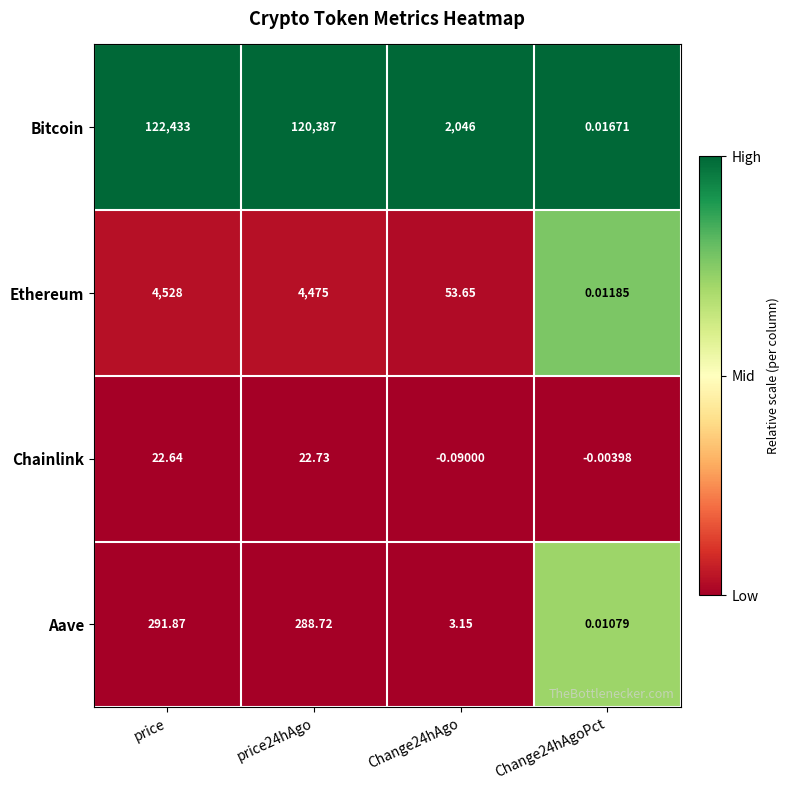

At which category is the sum across all series the highest?

price